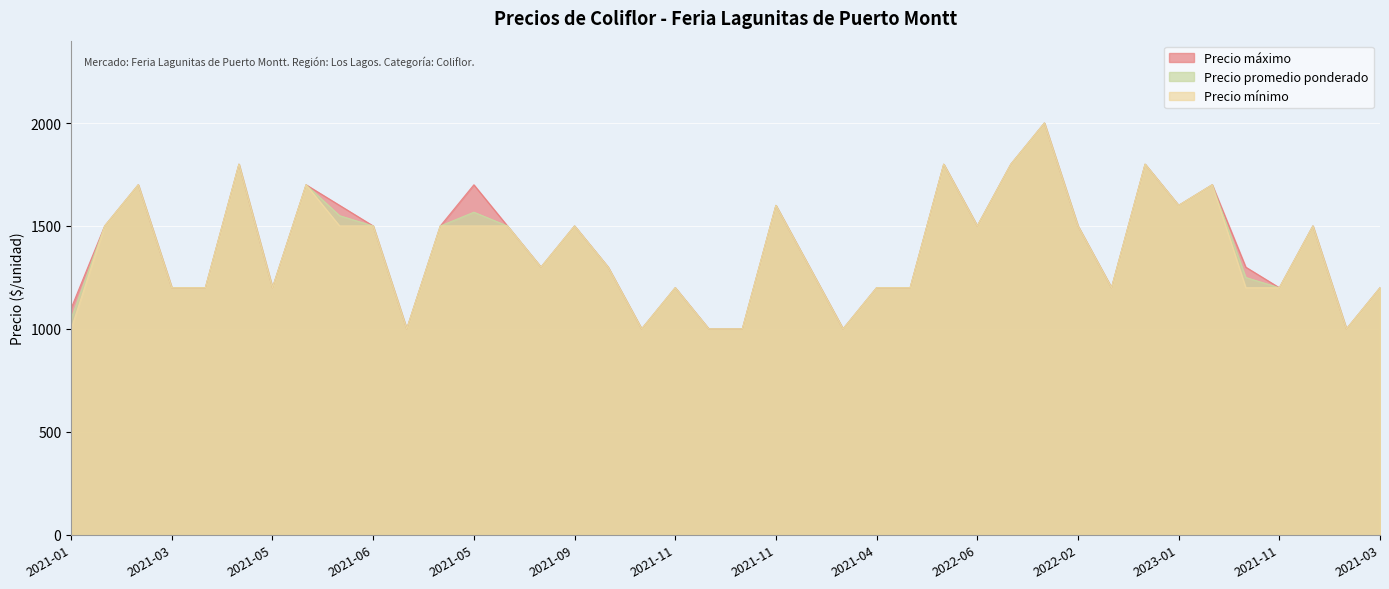

At 2023-01, list the series in order from smallest to largest.

Precio máximo, Precio promedio ponderado, Precio mínimo